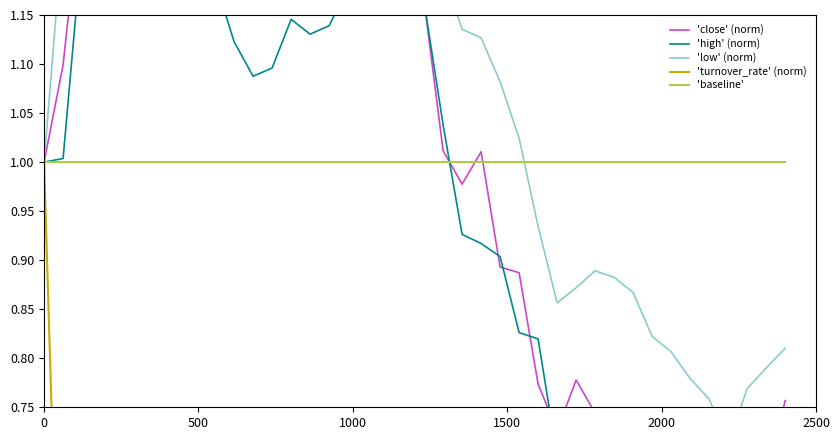

List the series in order of their peak value, lowest first.

'turnover_rate' (norm), 'baseline', 'high' (norm), 'close' (norm), 'low' (norm)